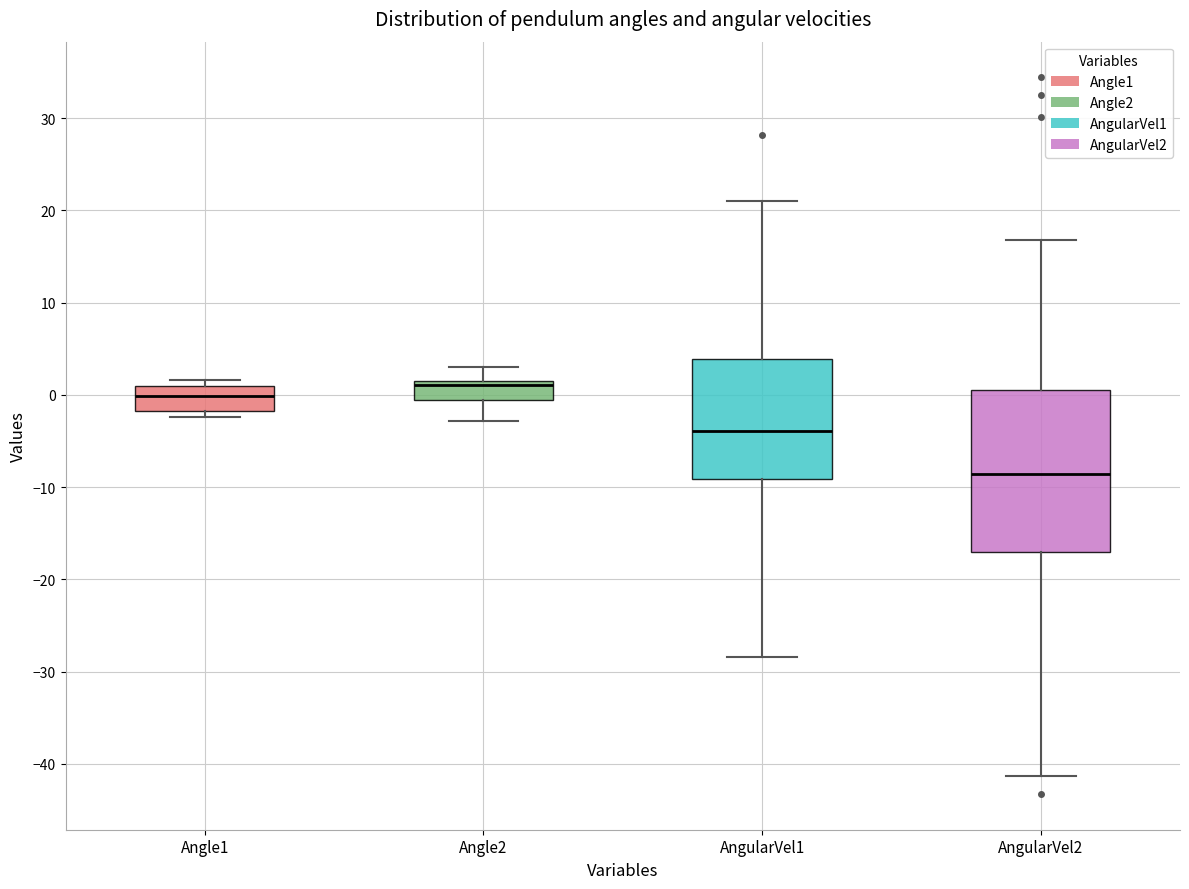

Reading left to right, transcribe this box plot: for each box, give where its median line is, the range the box spans, and where its two whiskers end, as read against the y-axis. The values are not printed on the chart, so give them approximately, as read against the axis.

Angle1: median 0, box -2 to 1, whiskers -2 (just below the box's lower edge) to 2
Angle2: median 1 (just below the box's upper edge), box -1 to 1, whiskers -3 to 3
AngularVel1: median -4, box -9 to 4, whiskers -28 to 21
AngularVel2: median -9, box -17 to 0, whiskers -41 to 17